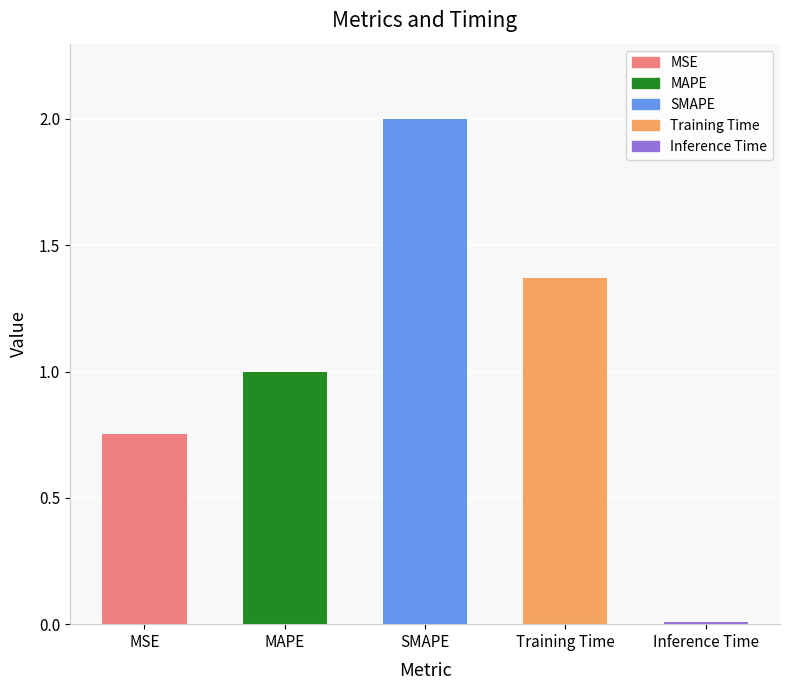

Count the number of categories in the chart.

5